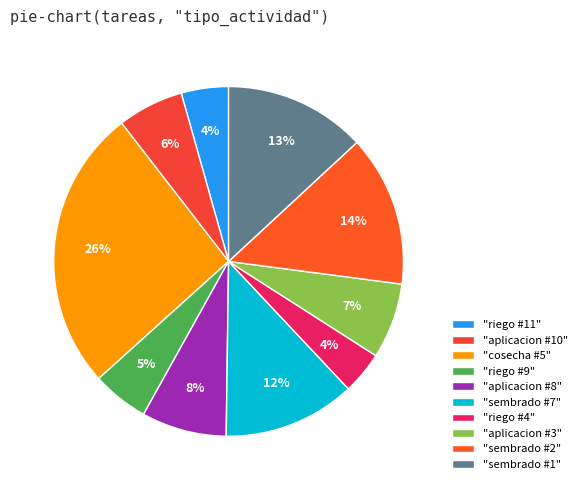

How many slices are in this pie chart?

10